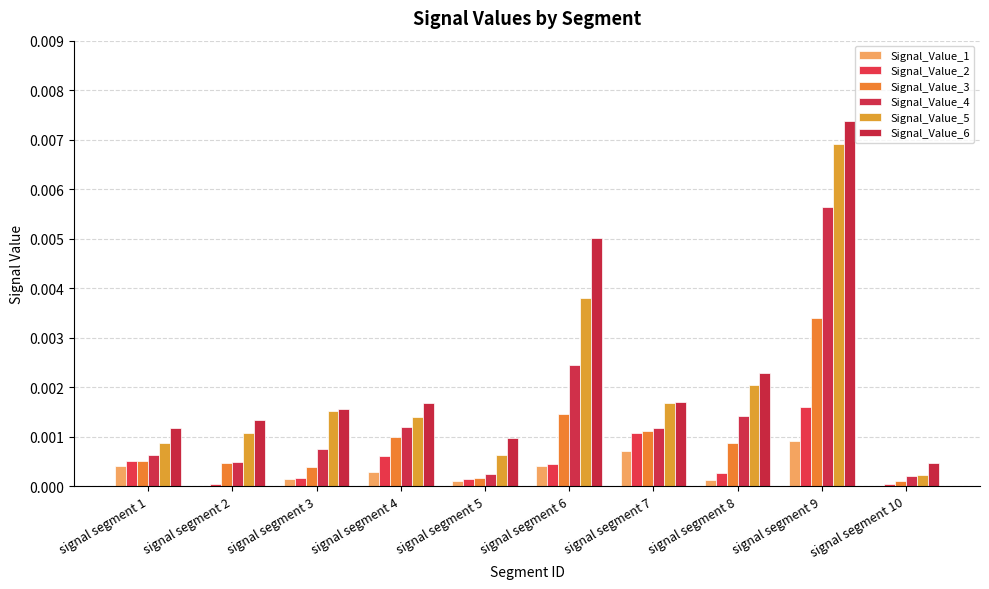

Count the number of data series in this chart.

6